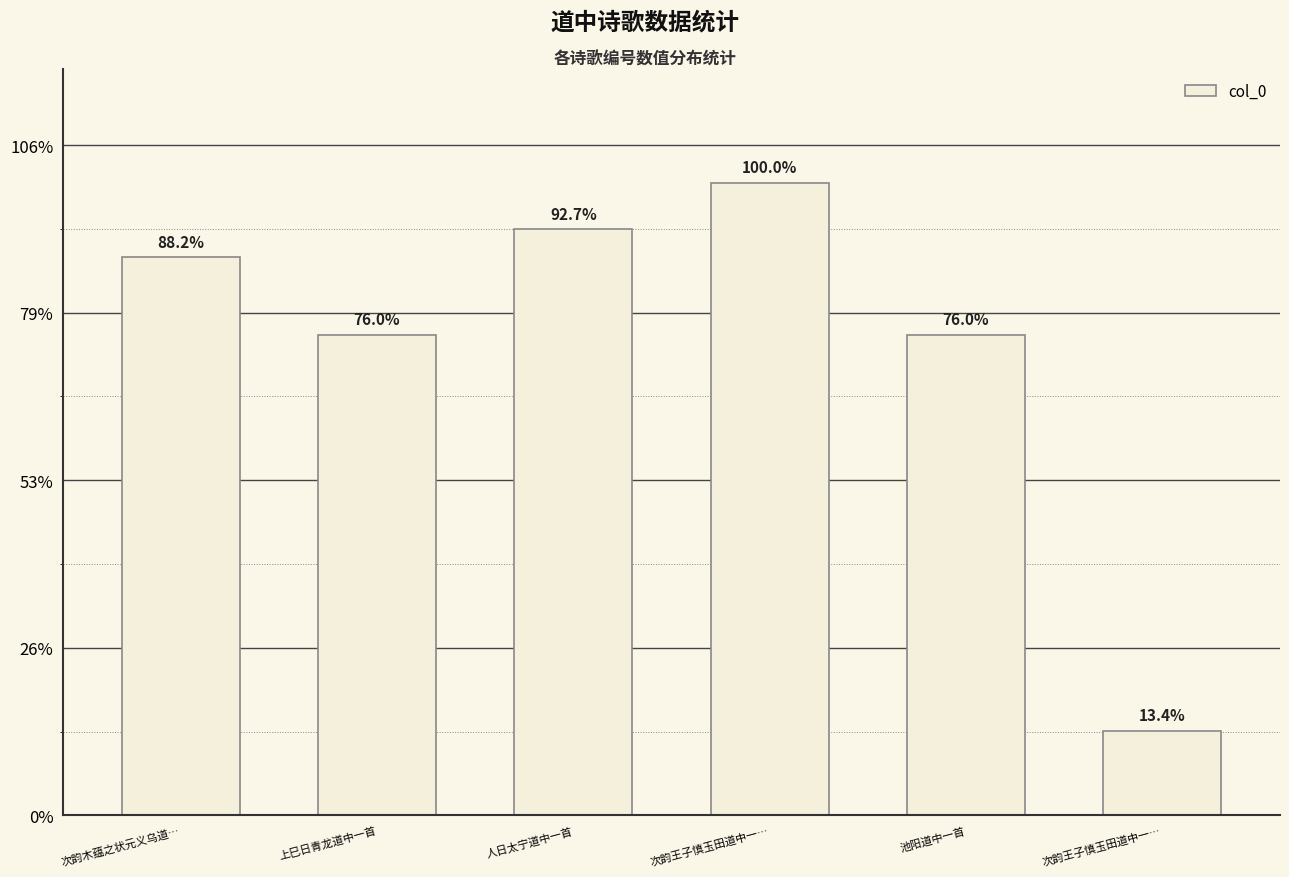

At which label does the data first exceed 998944?

人日太宁道中一首